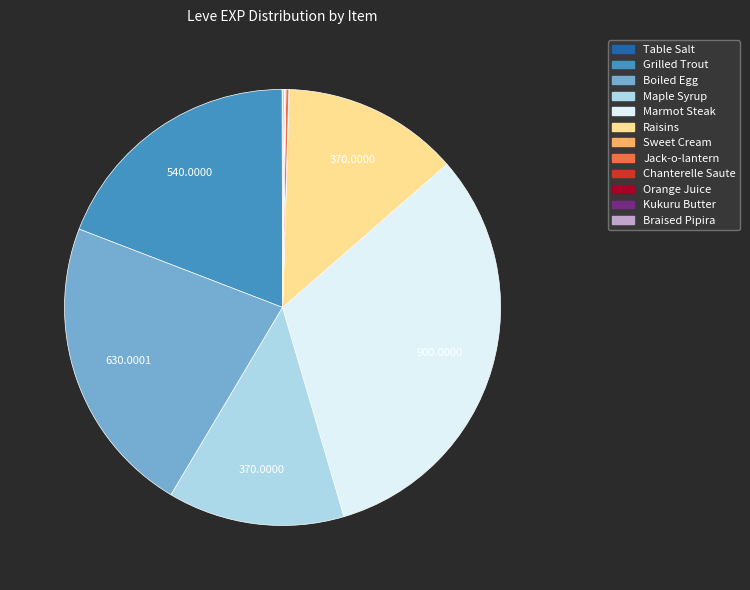

Which slice is the largest?

Marmot Steak